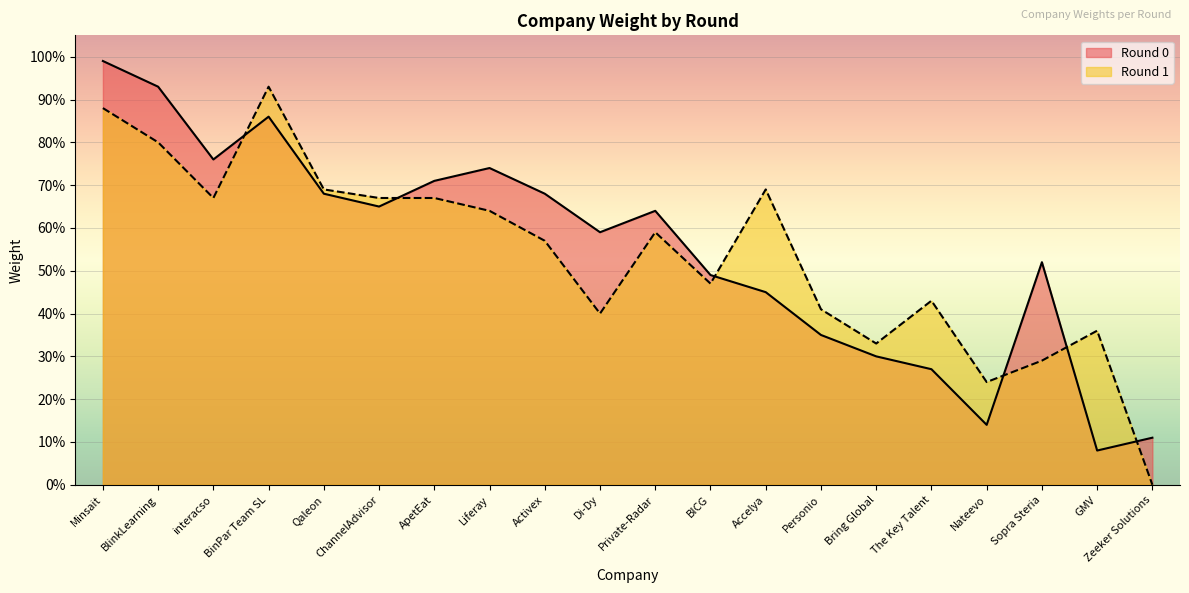

What is the sum of the values at ApetEat and Private-Radar?

1.4